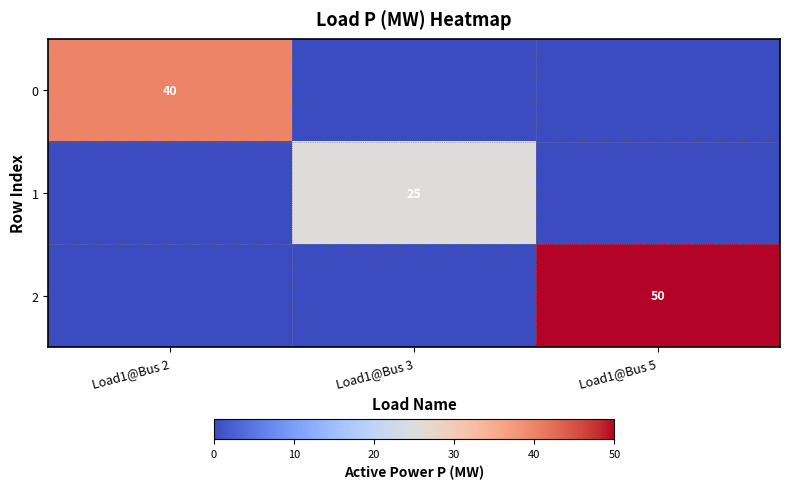

True or false: 2 has a value of 88 at Load1@Bus 5.

False